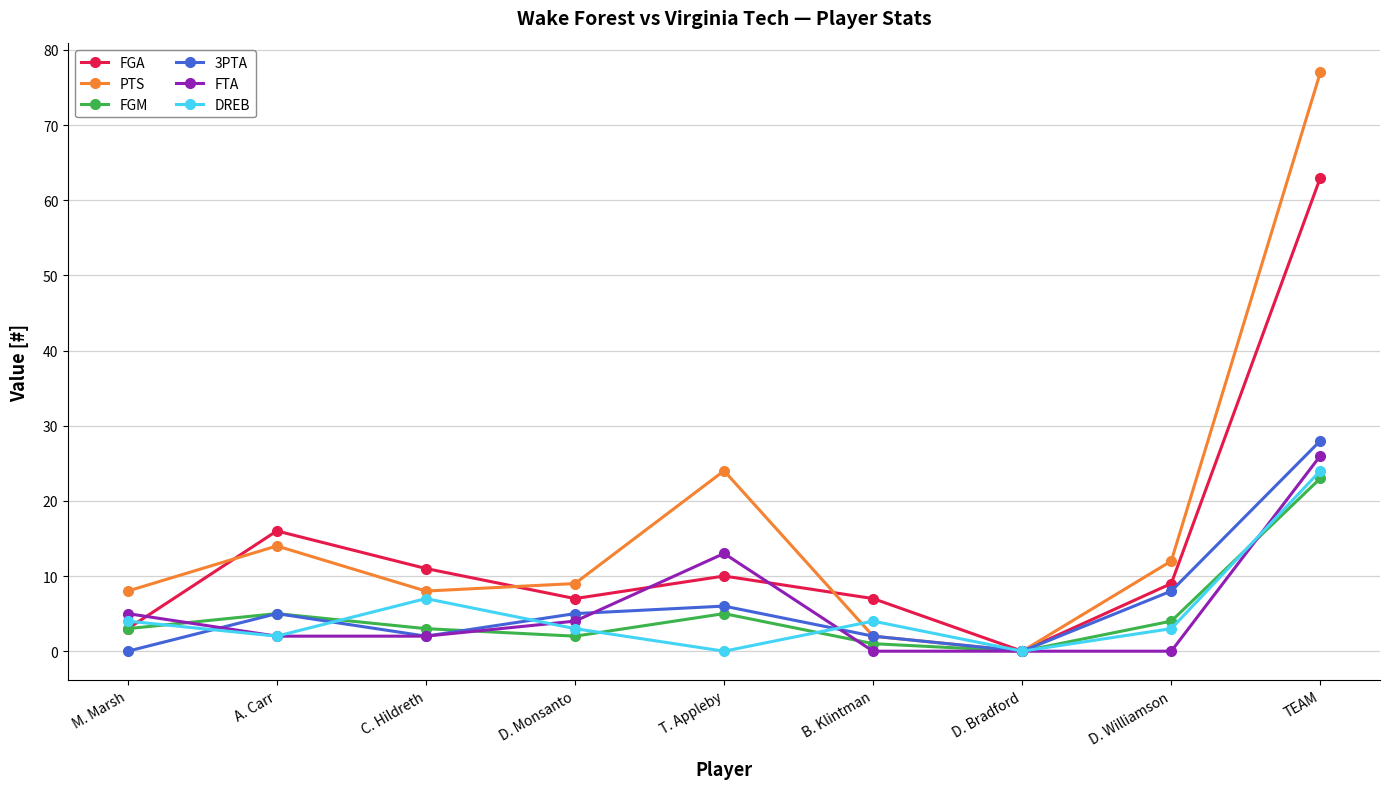

At which label is 3PTA closest to 14?

D. Williamson